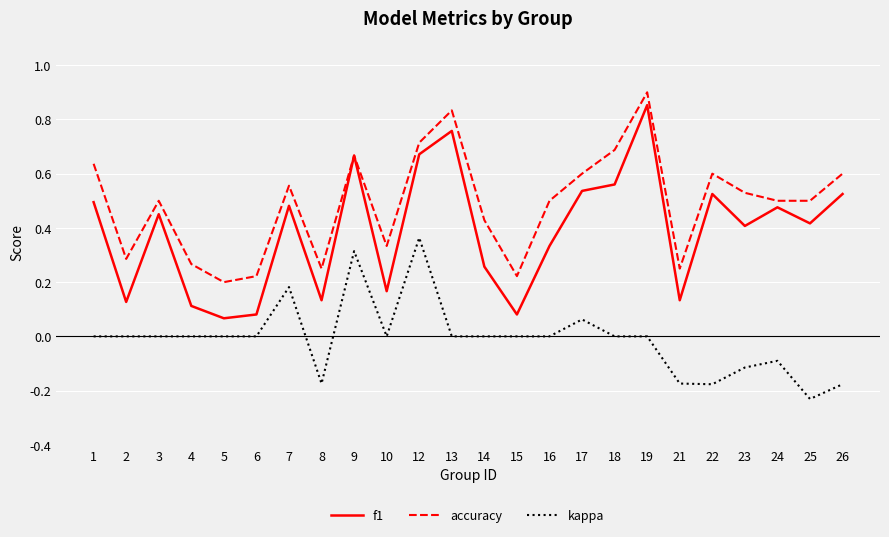

The value of kappa at 18 is -0.2. True or false?

False